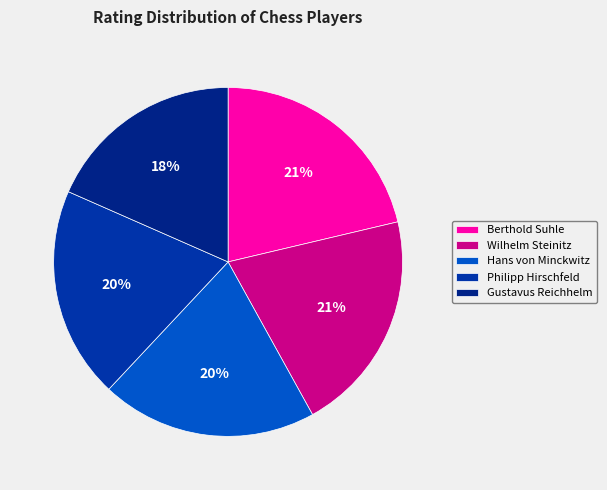

Which has a higher value, Wilhelm Steinitz or Hans von Minckwitz?

Wilhelm Steinitz